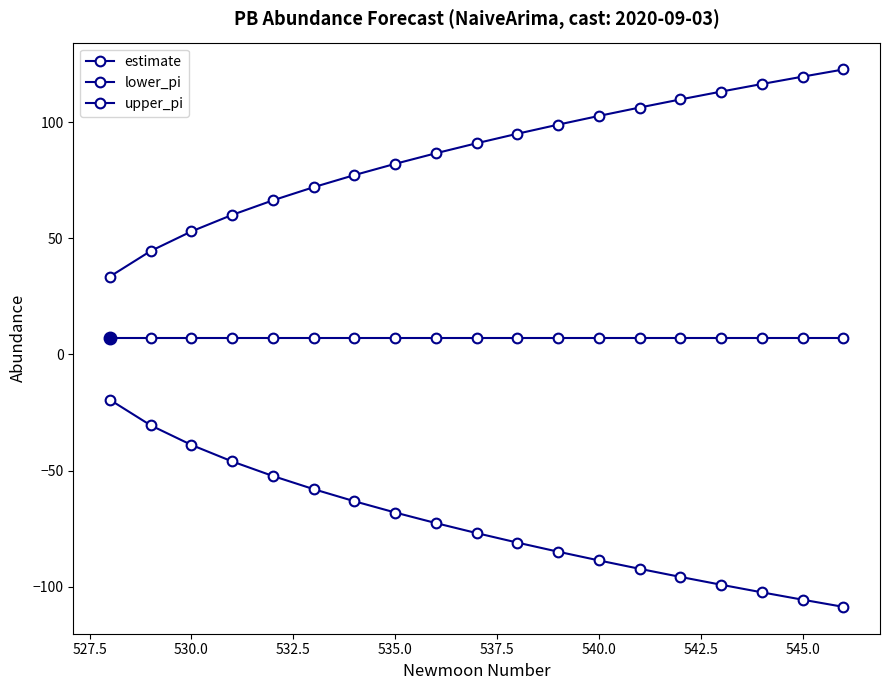

Is this an area chart (filled region under the line)?

No